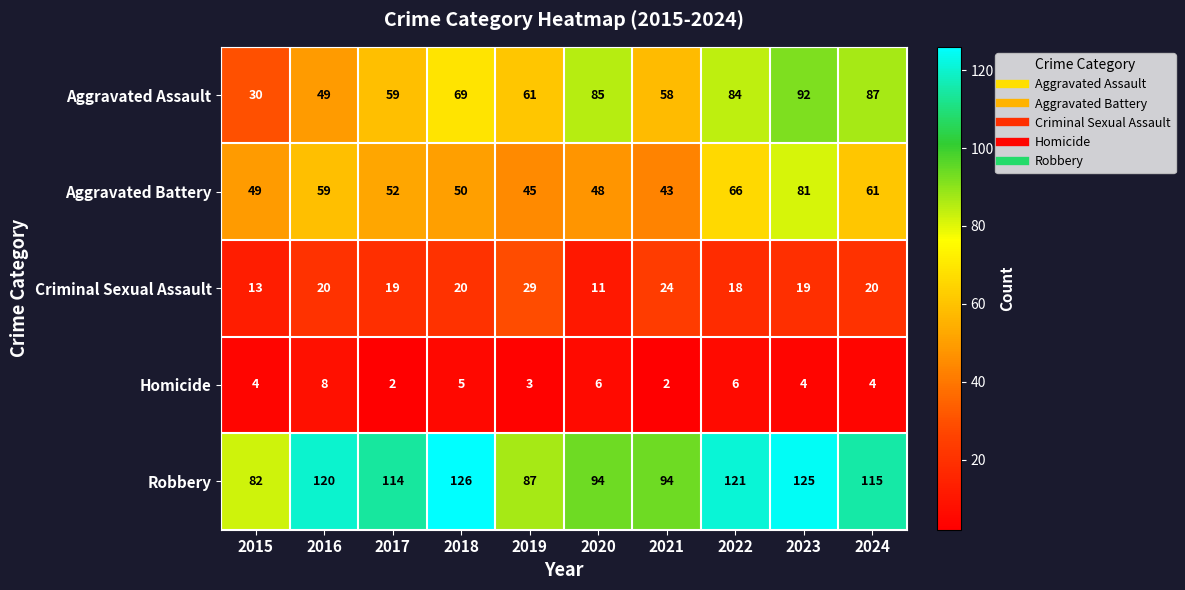

True or false: Homicide has a value of 4 at 2024.

True